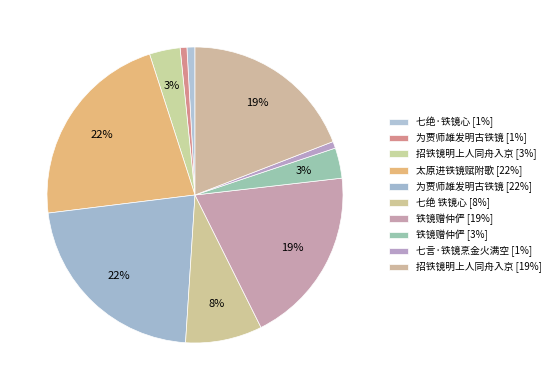

Which slice is the largest?

为贾师雄发明古铁镜